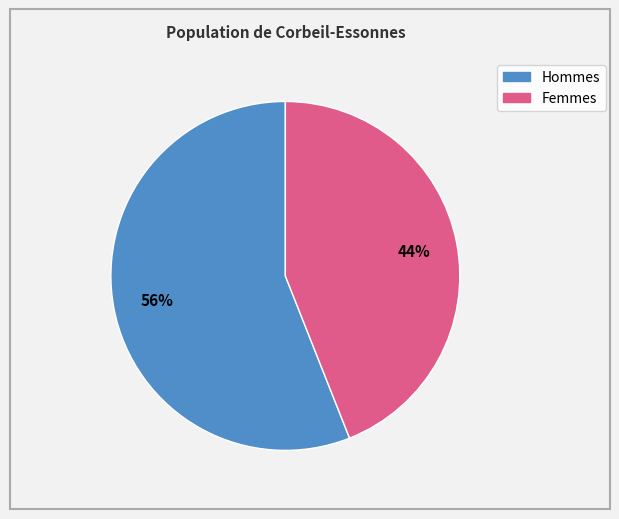

How many slices are in this pie chart?

2